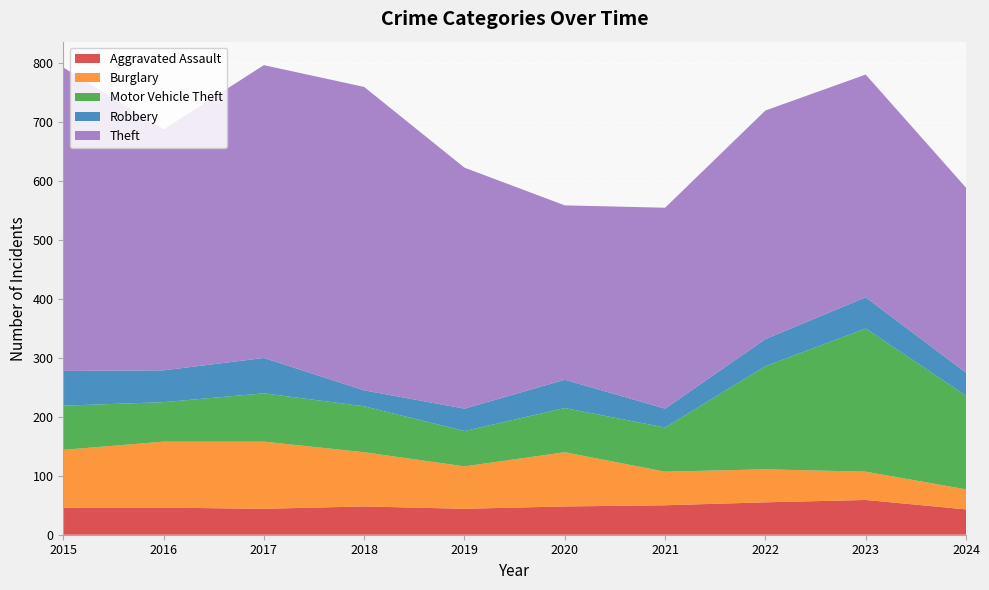

Reading right to left, list all the values displayed in this chart.

Aggravated Assault: 43	59	55	50	48	44	48	44	46	46
Burglary: 34	48	56	57	92	72	92	114	112	98
Motor Vehicle Theft: 159	243	175	75	75	60	78	82	67	75
Robbery: 39	53	46	32	48	38	27	60	54	59
Theft: 314	378	388	341	296	409	515	497	409	515